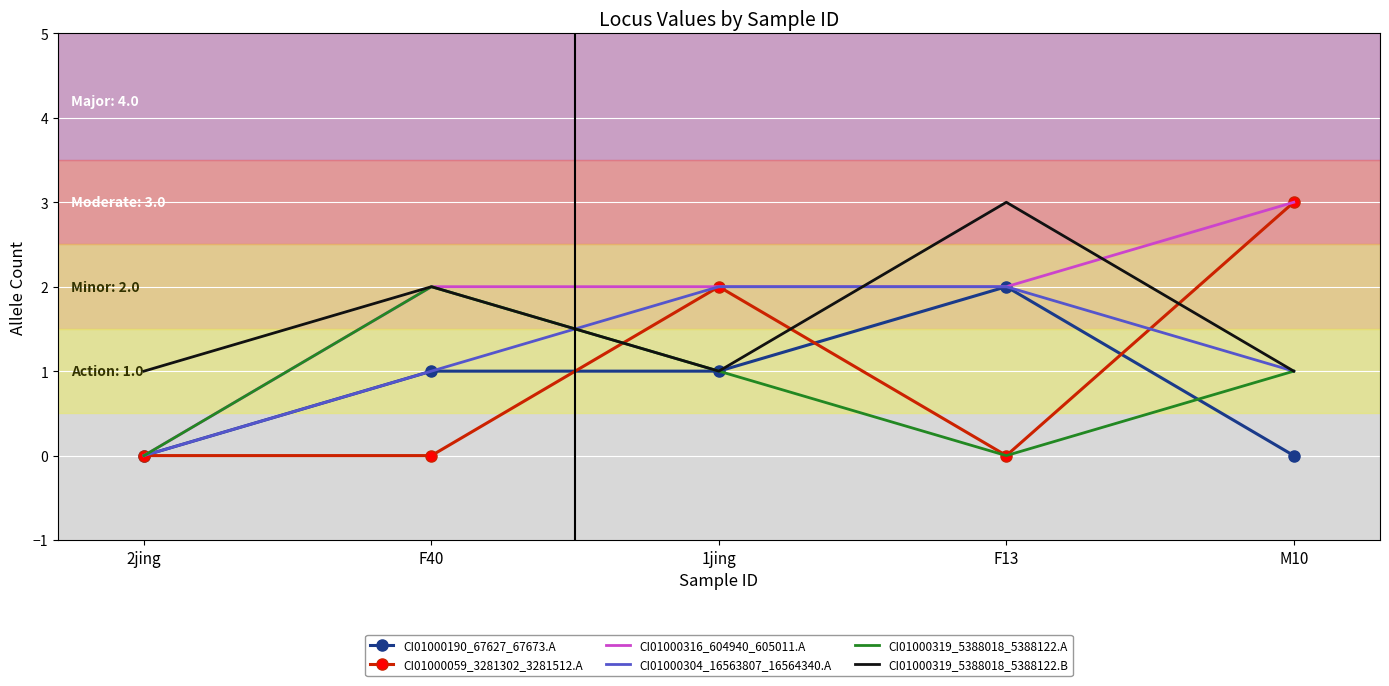

What position from the left is F40?

2